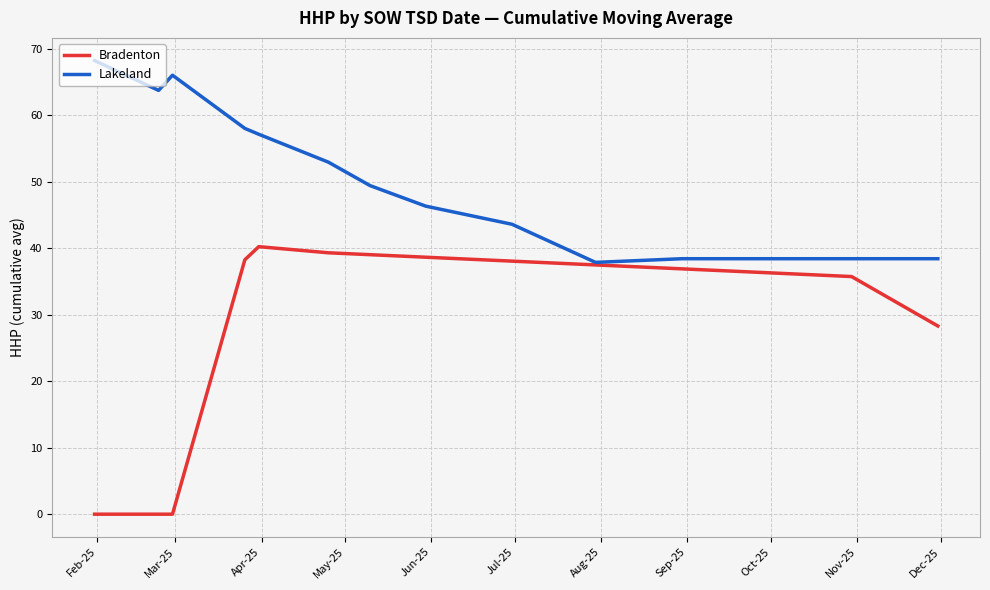

Which series has the largest range (max minus min)?

Bradenton